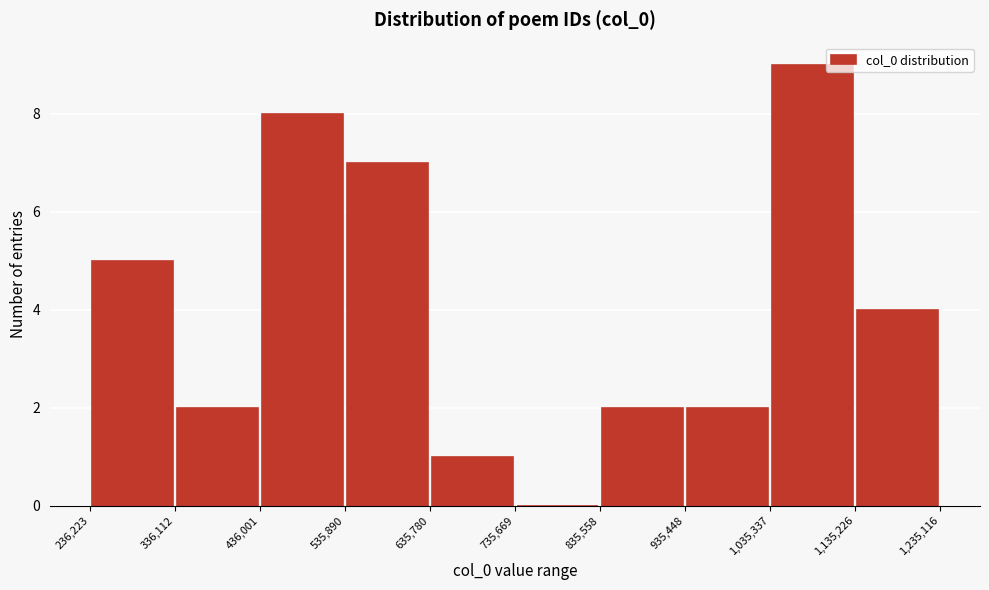

Over which range of the x-axis is the bar tallest?

1,035,337 to 1,135,226